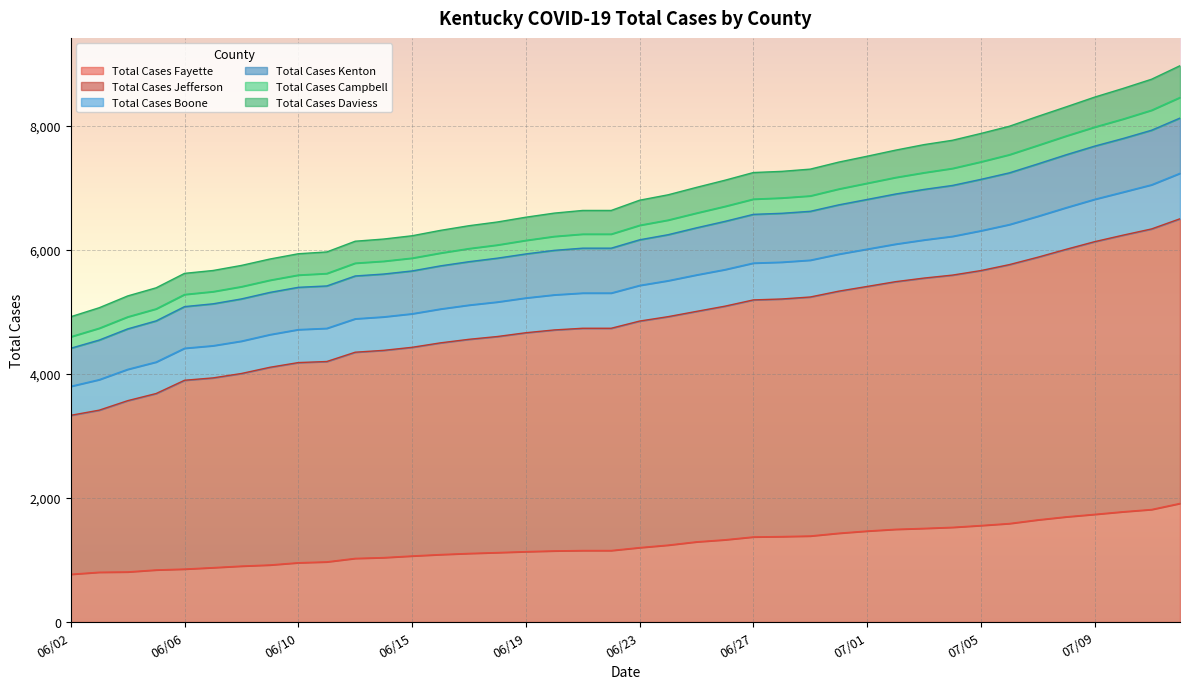

What is the highest value of the Total Cases Fayette series?

1912